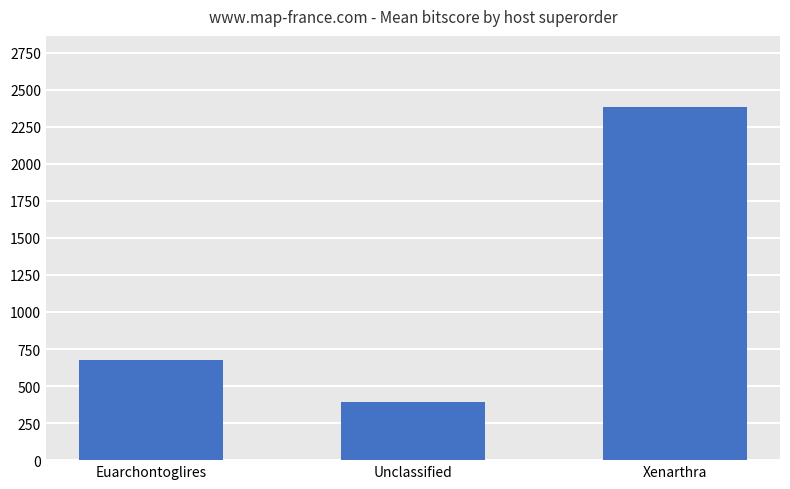

What is the sum of all values?

3456.8